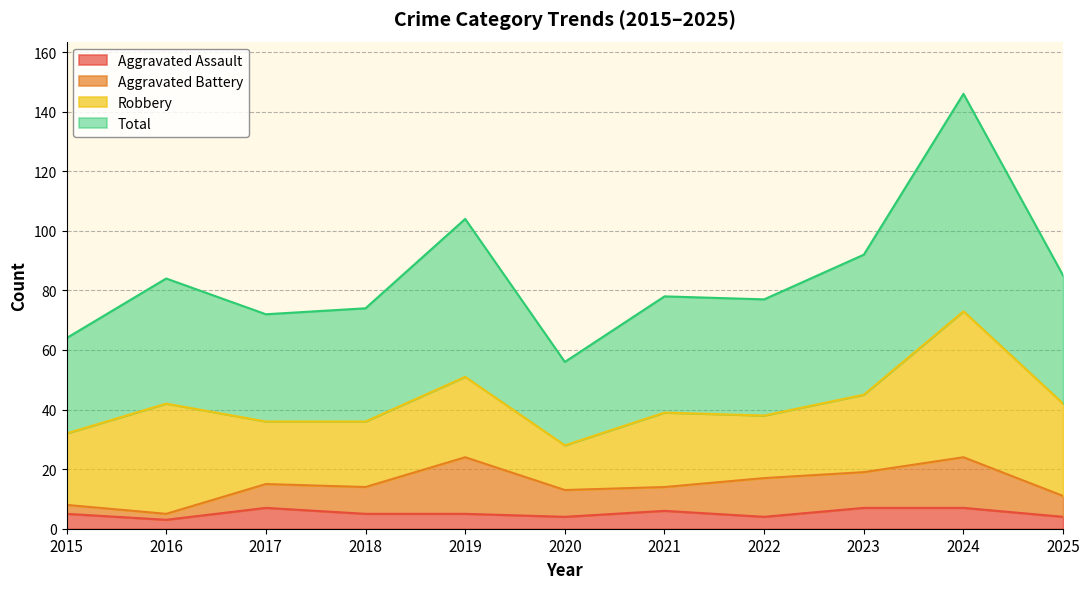

Read the Aggravated Assault value at 2017.

7